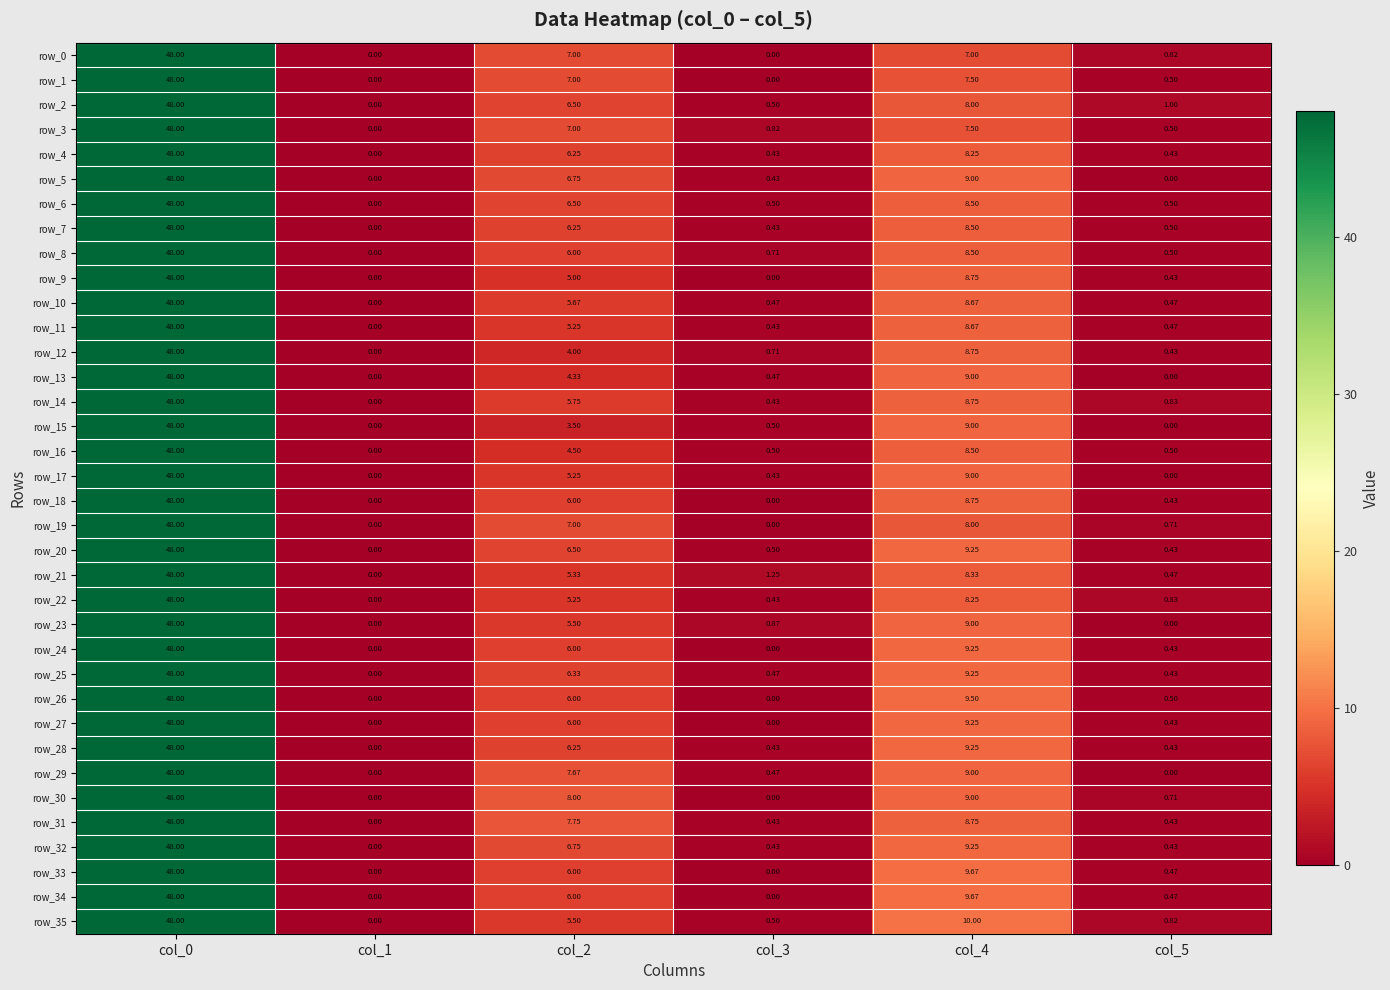

Is the value of row_33 at col_4 greater than the value of row_16 at col_3?

Yes